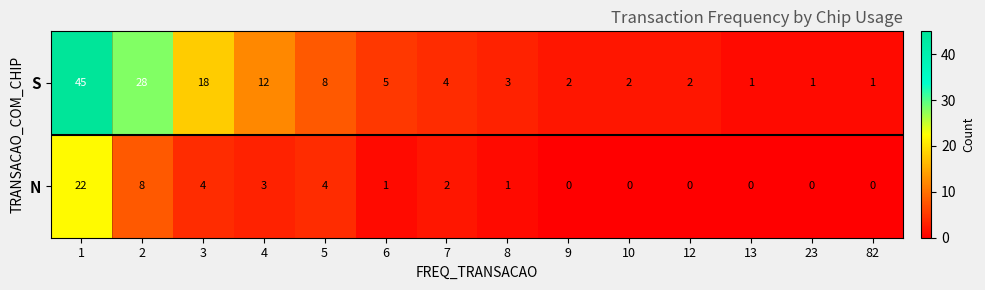

Reading right to left, list all the values displayed in this chart.

S: 1	1	1	2	2	2	3	4	5	8	12	18	28	45
N: 0	0	0	0	0	0	1	2	1	4	3	4	8	22